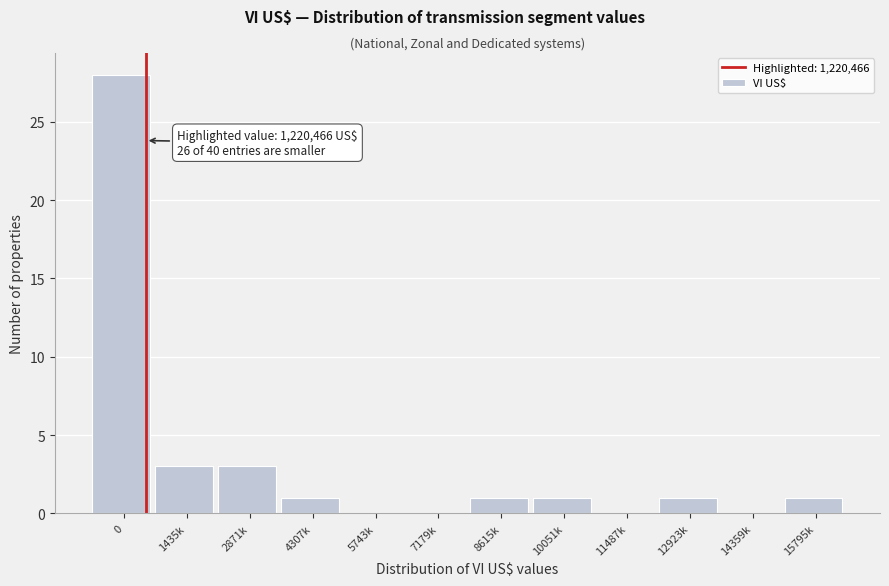

Reading left to right, extract all data points from this chart.

0=28	1435k=3	2871k=3	4307k=1	5743k=0	7179k=0	8615k=1	10051k=1	11487k=0	12923k=1	14359k=0	15795k=1